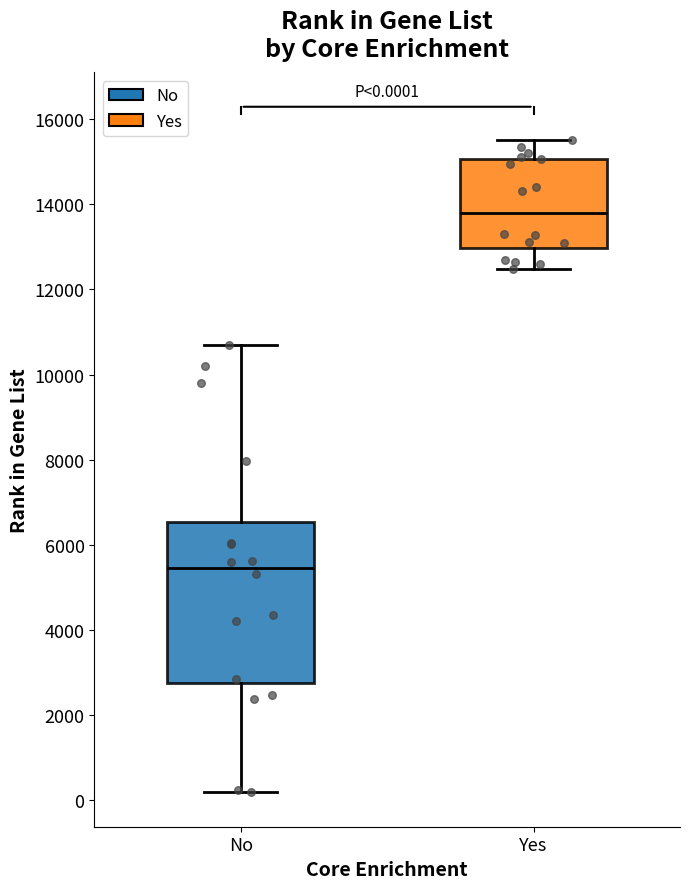

Which box's median line is the lowest?

No